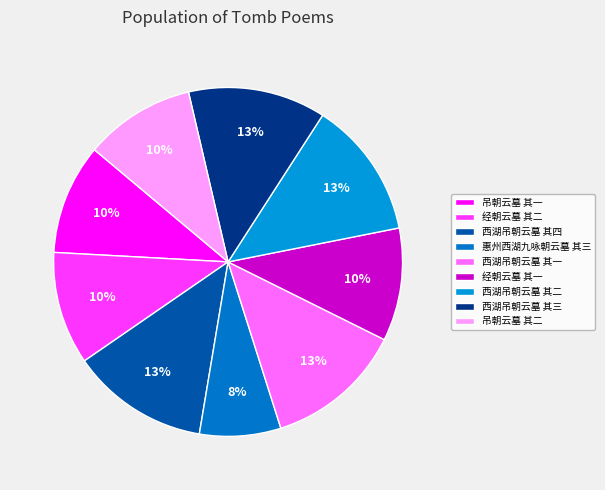

How many segments does this pie chart have?

9